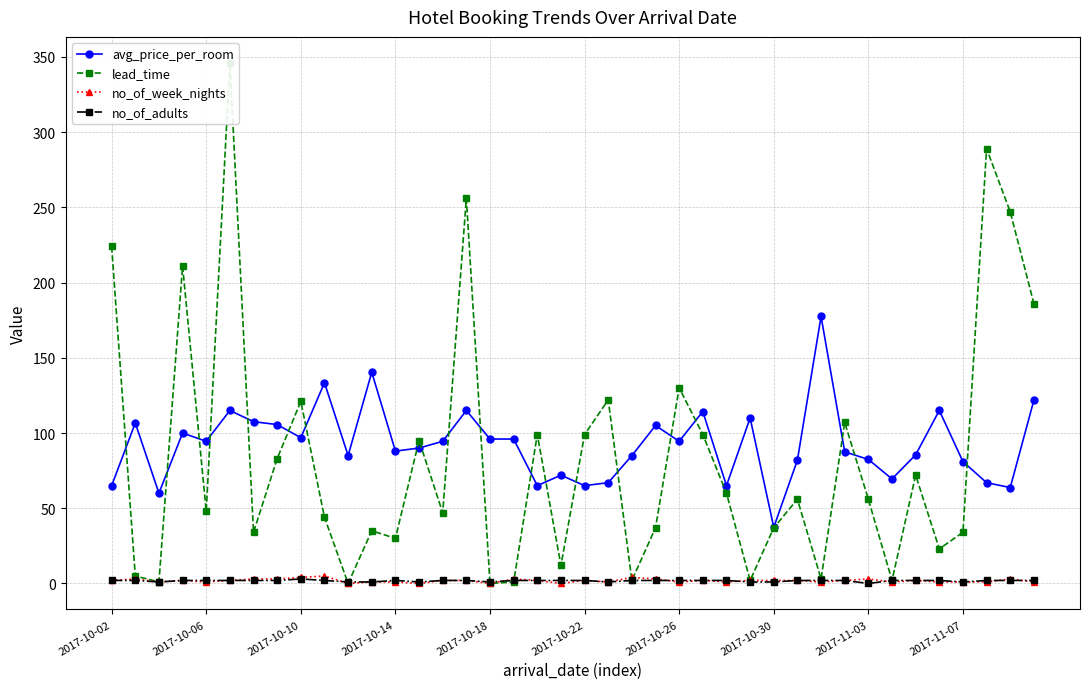

What are all the series names shown in the legend?

avg_price_per_room, lead_time, no_of_week_nights, no_of_adults